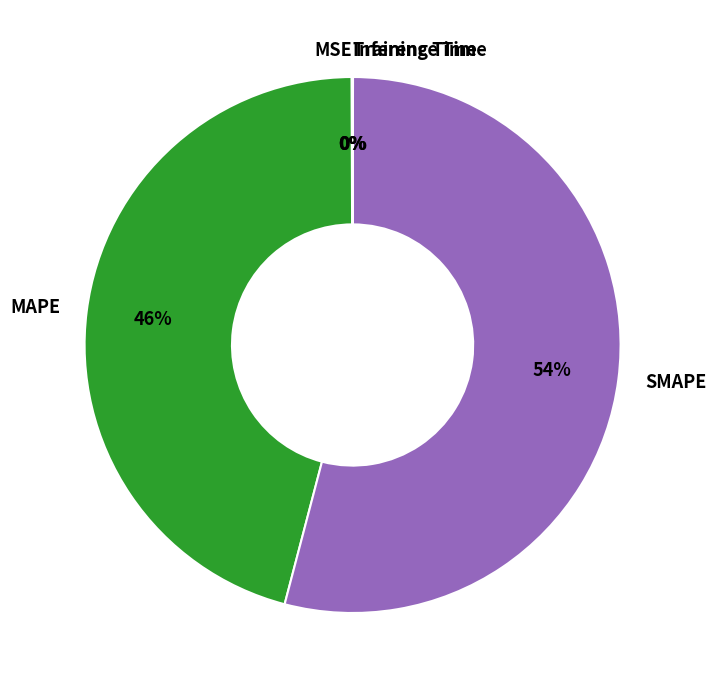

Which category has the biggest portion of the pie?

SMAPE